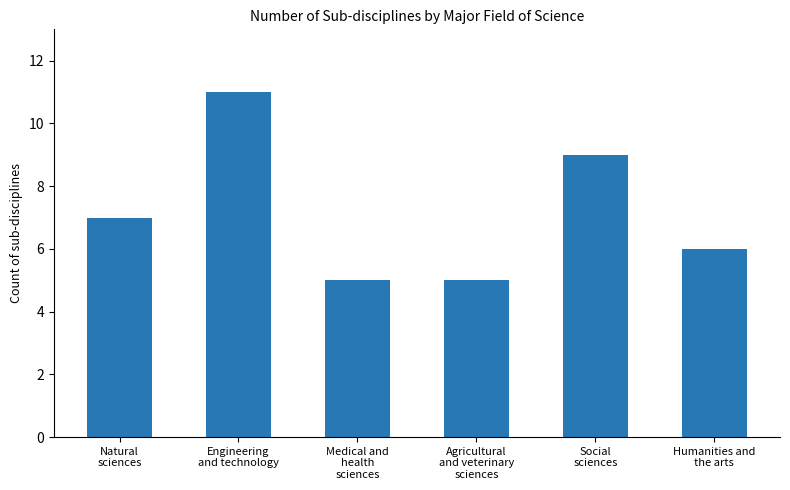

At which category does the chart reach its peak across all series?

Engineering
and technology